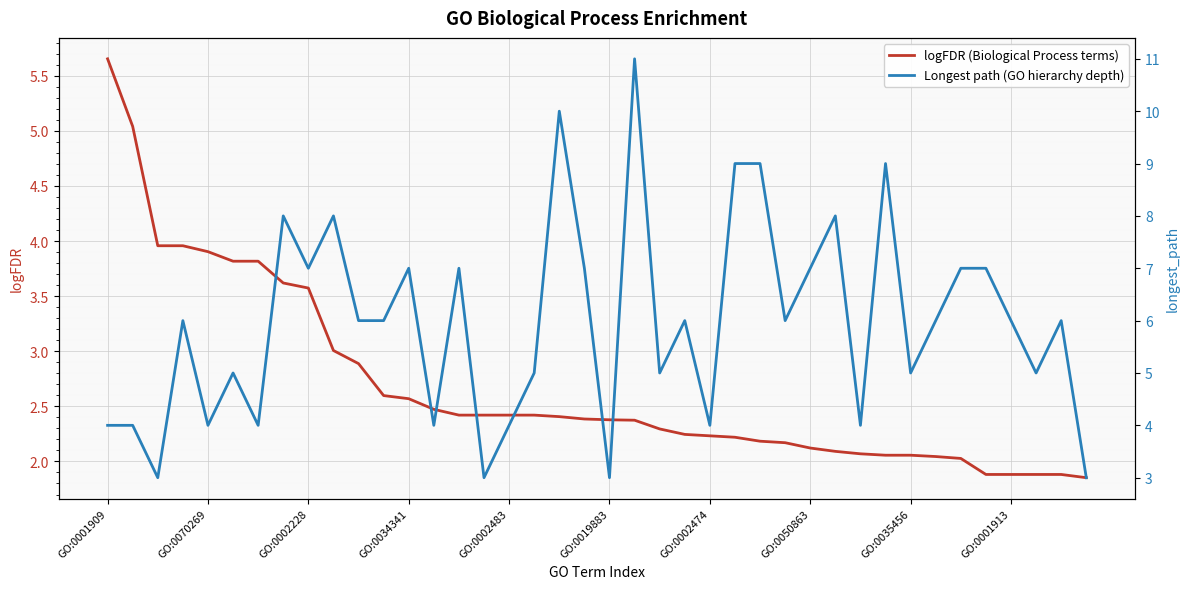

What is the difference between the Longest path (GO hierarchy depth) values at 35 and 38?

1.0